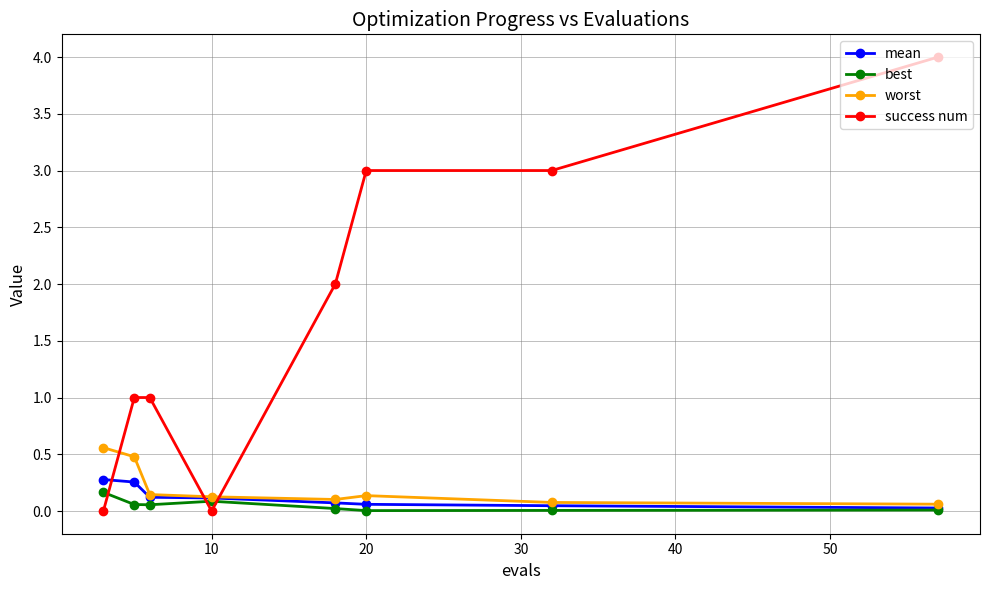

How many values in the success num series are below 2?

4